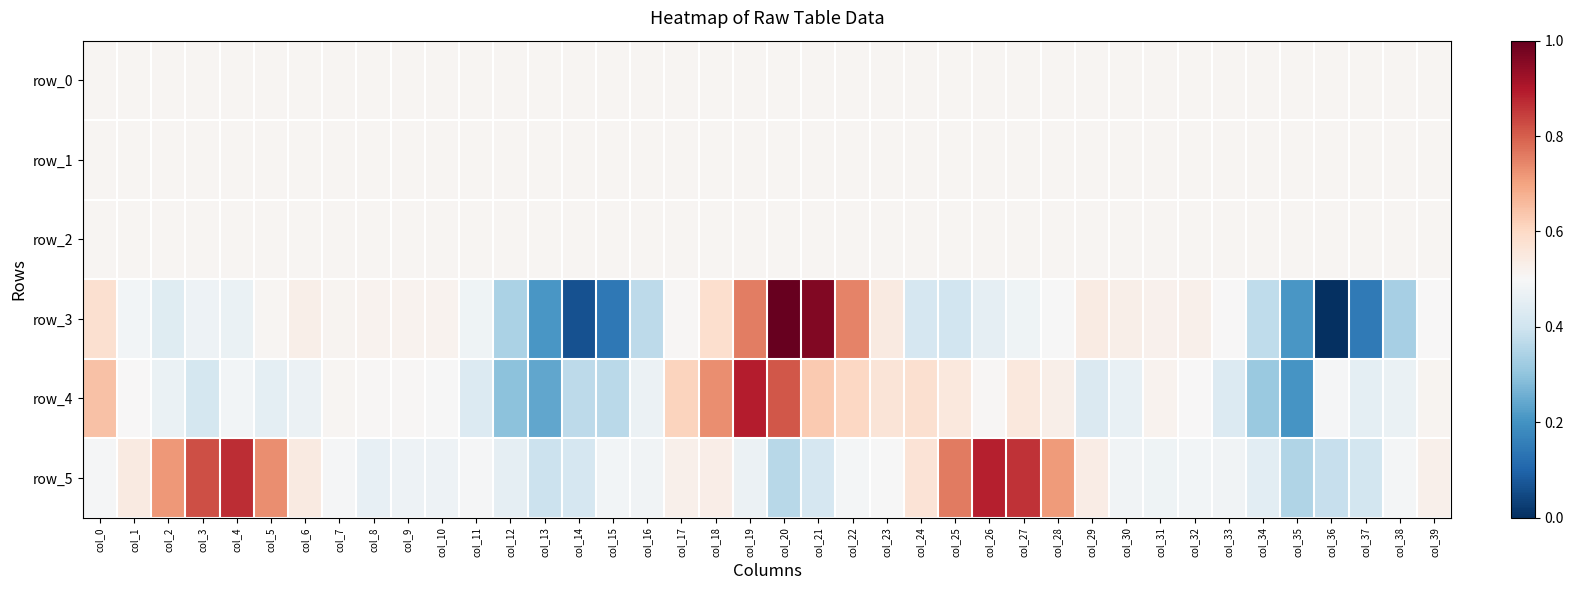

Rank the series at col_39 from lowest to highest value.

row_3, row_1, row_0, row_2, row_4, row_5